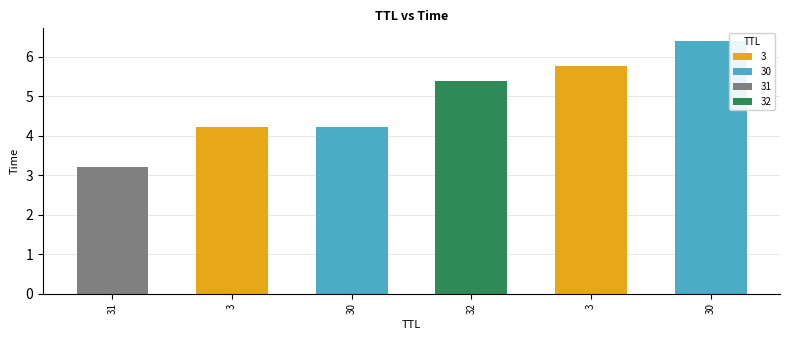

How many data points in 3 are less than 5?

1